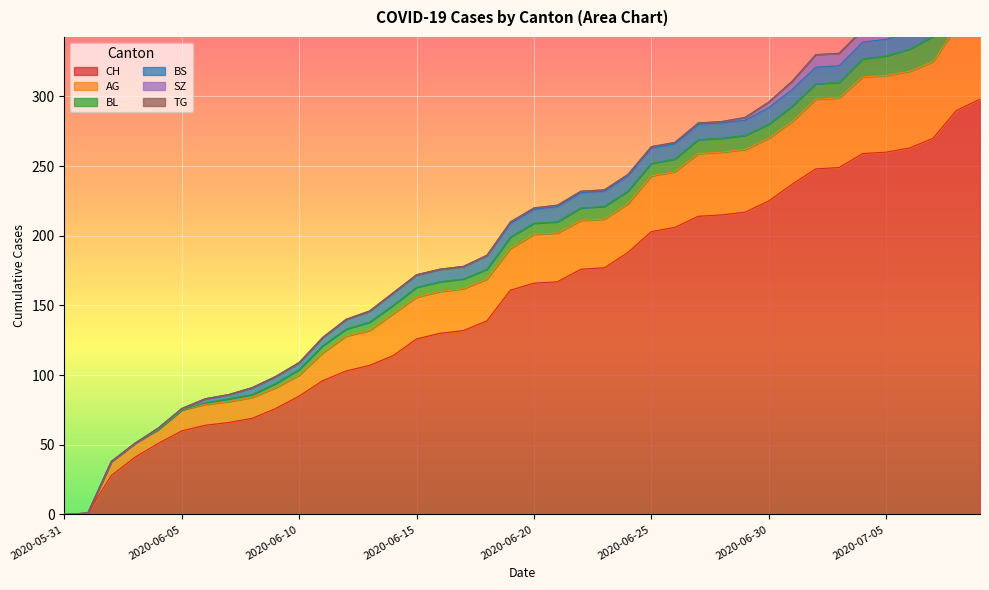

What is the value of the BL point at the 30th from the left?

10